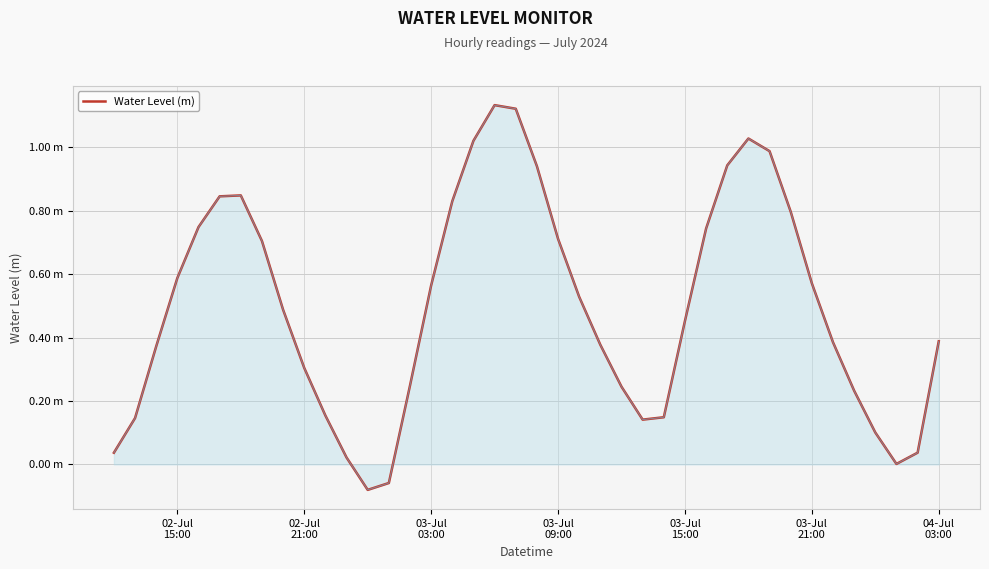

Is this an area chart (filled region under the line)?

Yes